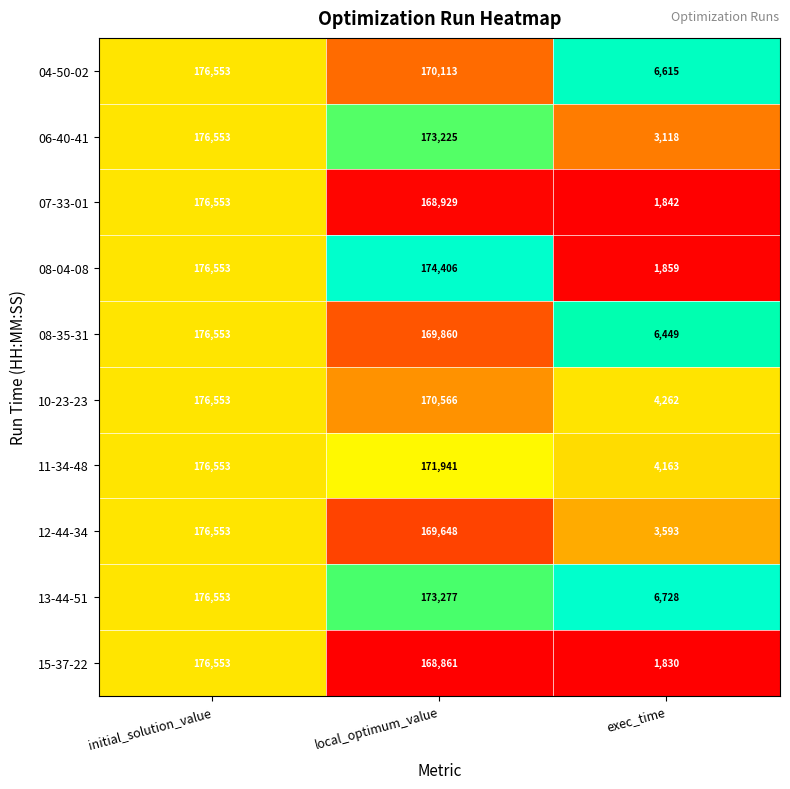

What is the difference between the 10-23-23 values at initial_solution_value and local_optimum_value?

5987